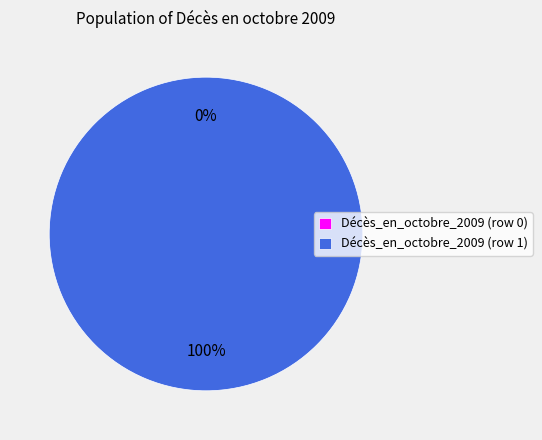

What is the majority slice?

Décès_en_octobre_2009 (row 1)